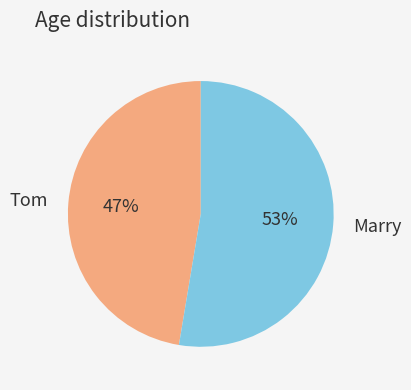

Rank the categories by value from highest to lowest.

Marry, Tom